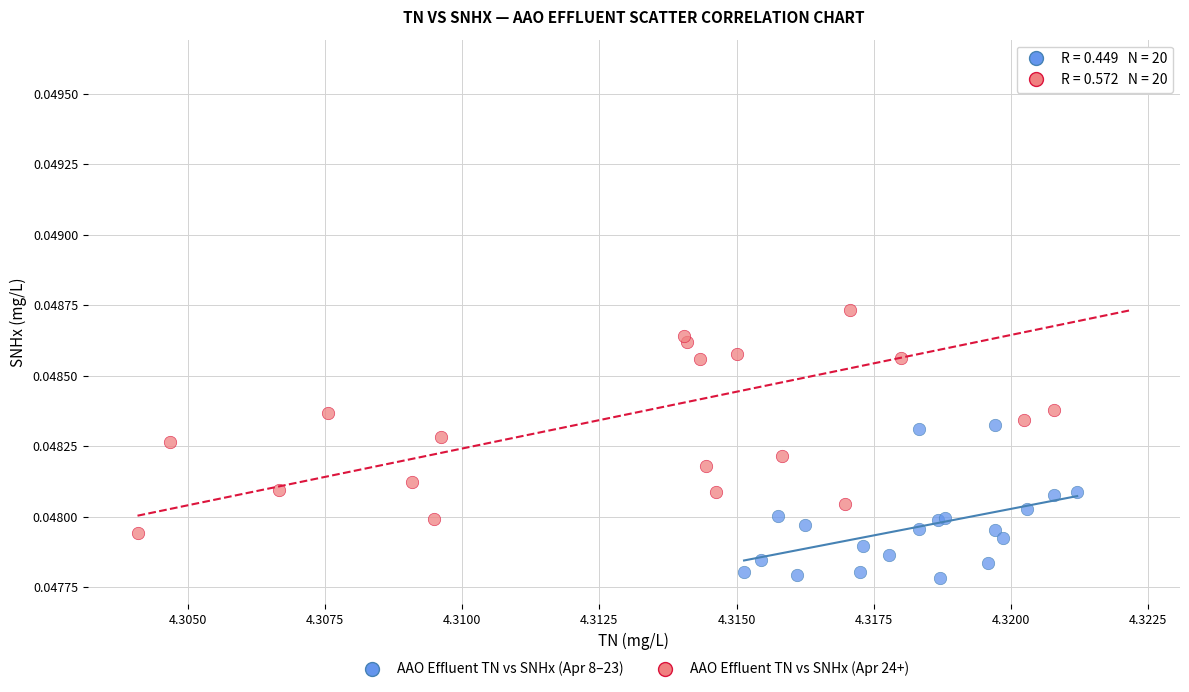

Which series contains the highest Y value?

AAO Effluent TN vs SNHx (Apr 24+)